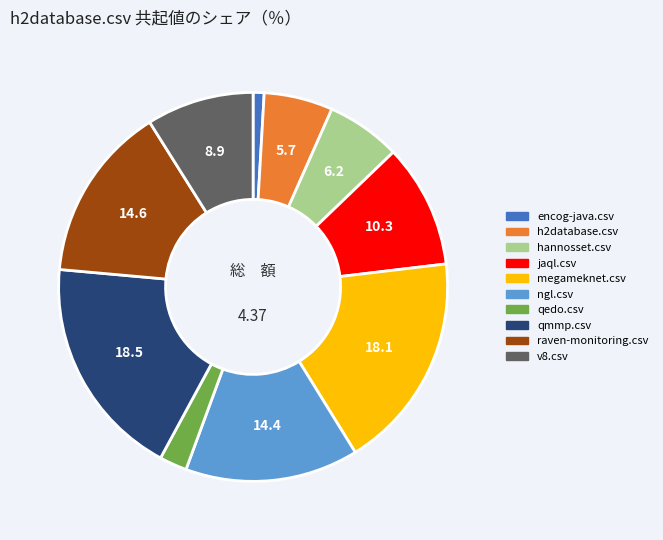

Which has a higher value, raven-monitoring.csv or encog-java.csv?

raven-monitoring.csv